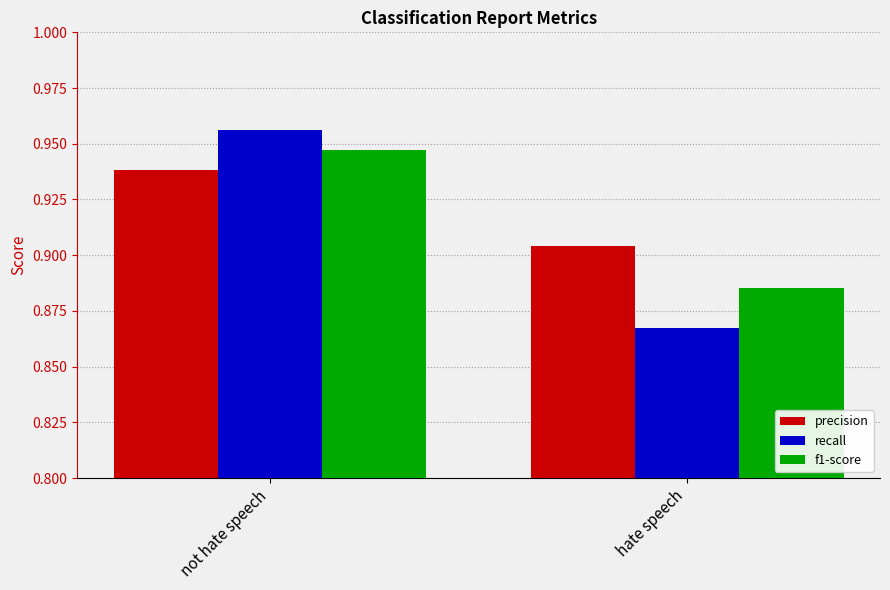

At hate speech, list the series in order from largest to smallest.

precision, f1-score, recall